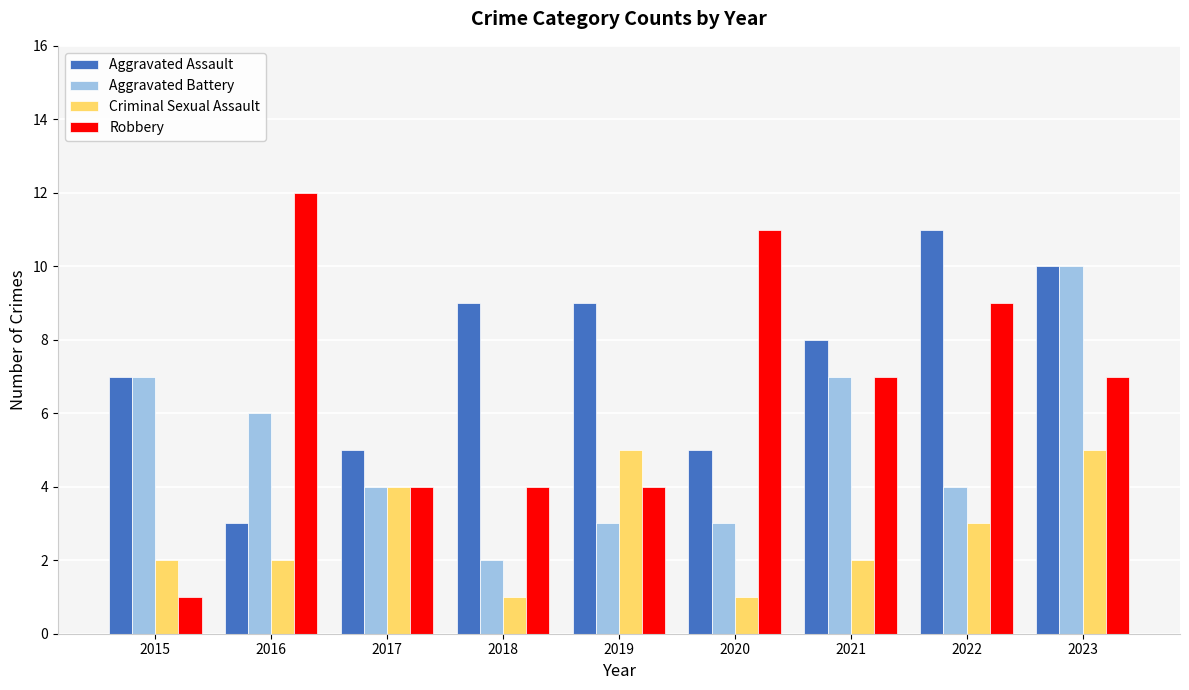

Count the Criminal Sexual Assault values in the range 2 to 4.

5